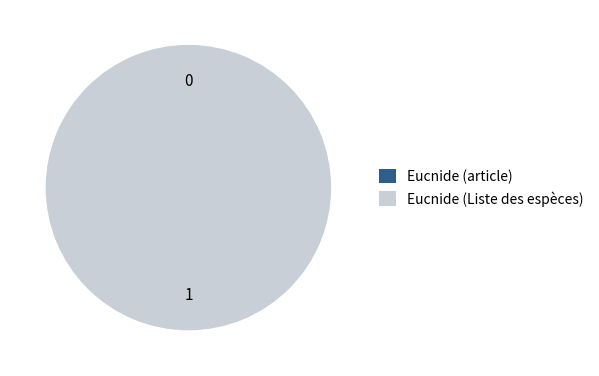

Count the number of slices in the pie.

2